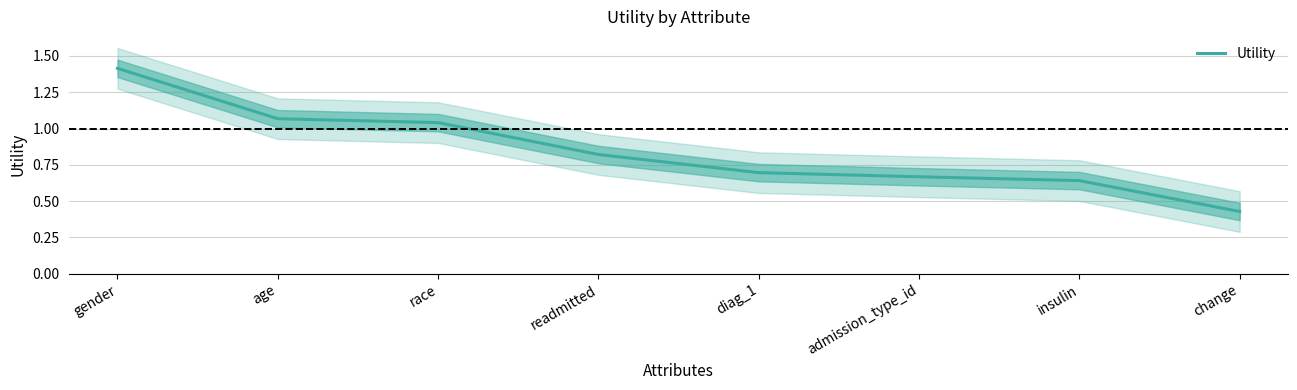

What is the sum of the values at admission_type_id and race?

1.7